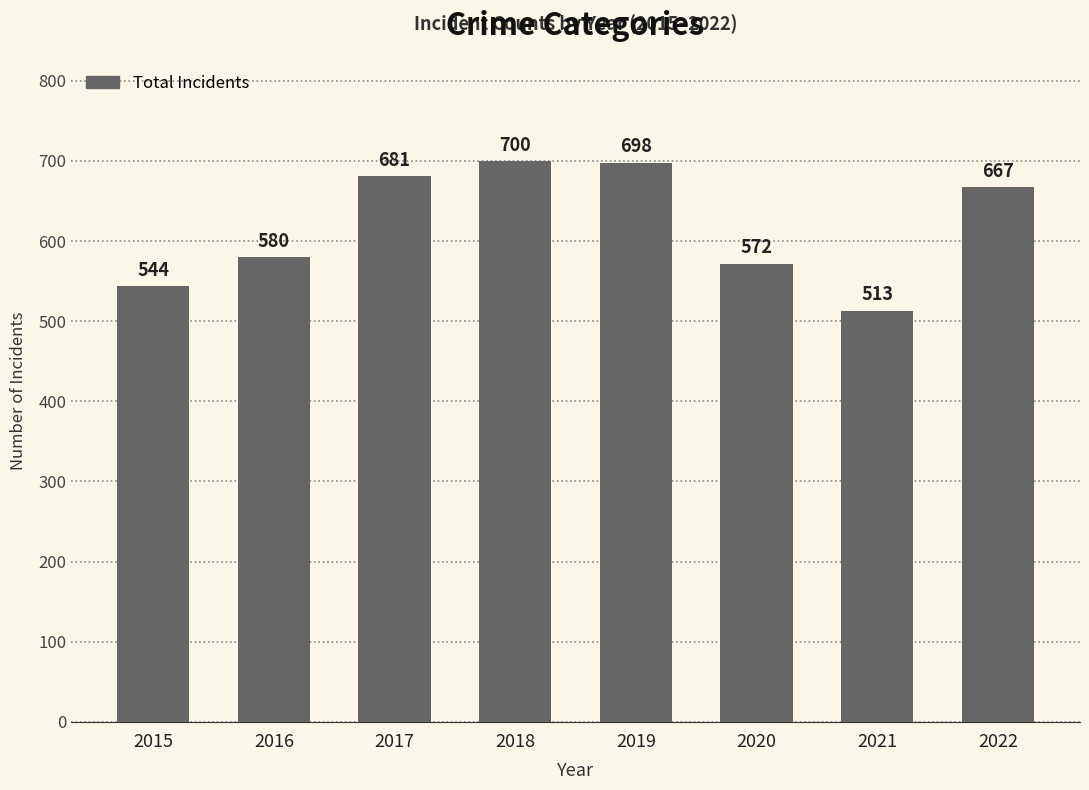

Reading left to right, list all the values displayed in this chart.

544	580	681	700	698	572	513	667